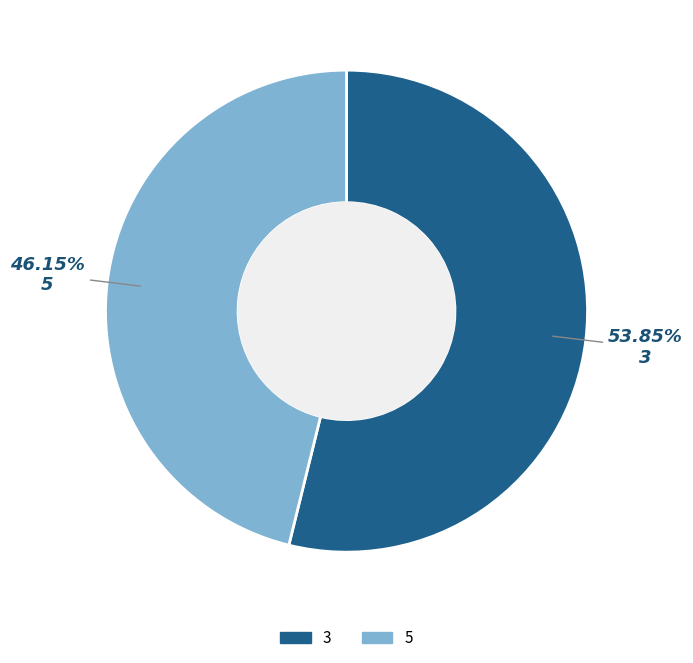

Which has a higher value, 5 or 3?

3